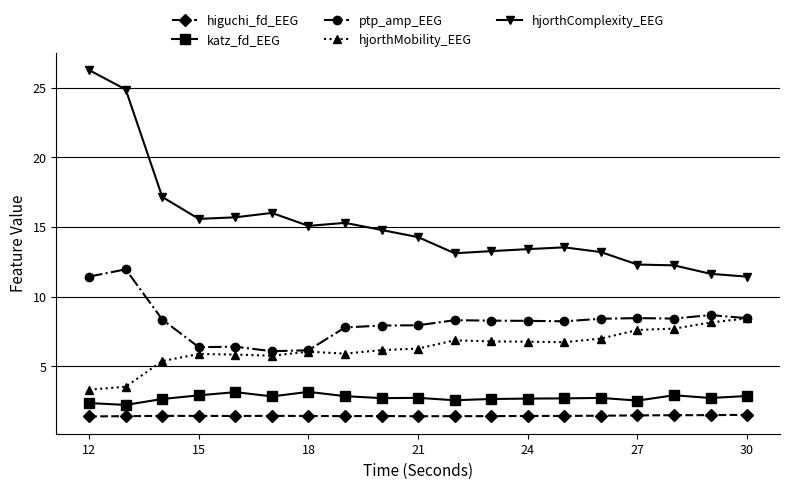

Which series has the widest spread of values?

hjorthComplexity_EEG